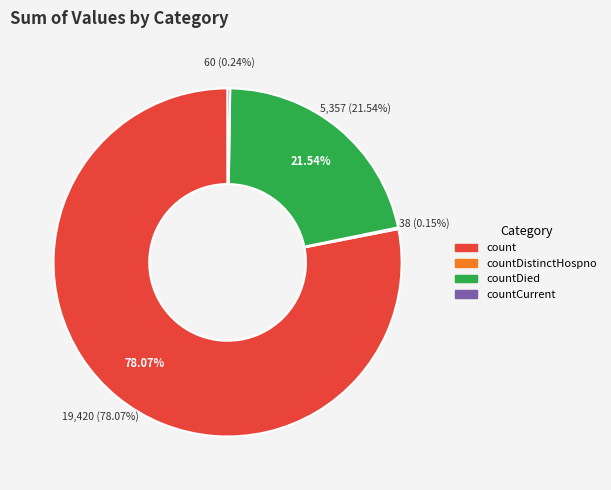

True or false: countDistinctHospno accounts for 1% of the total.

False